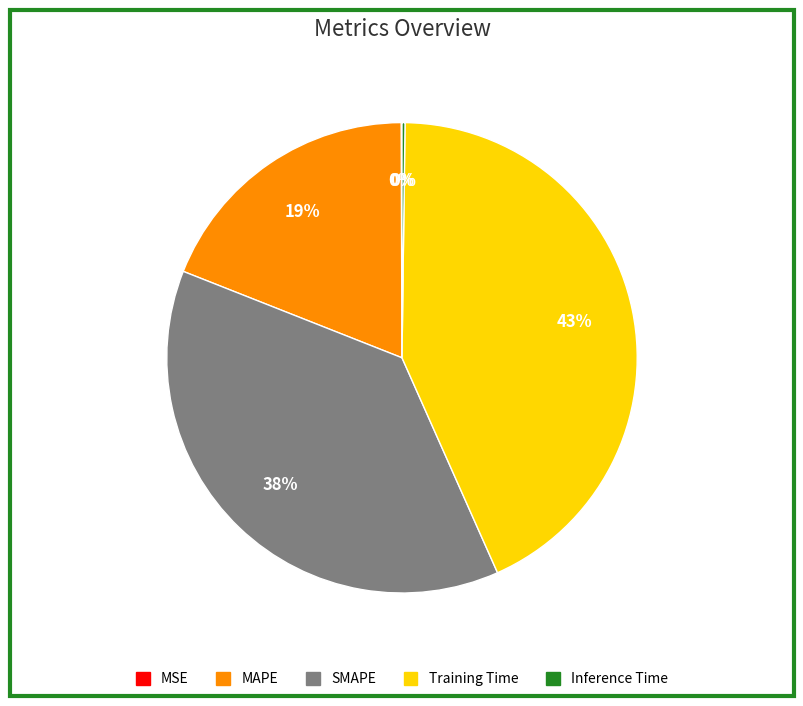

Which slice is the largest?

Training Time